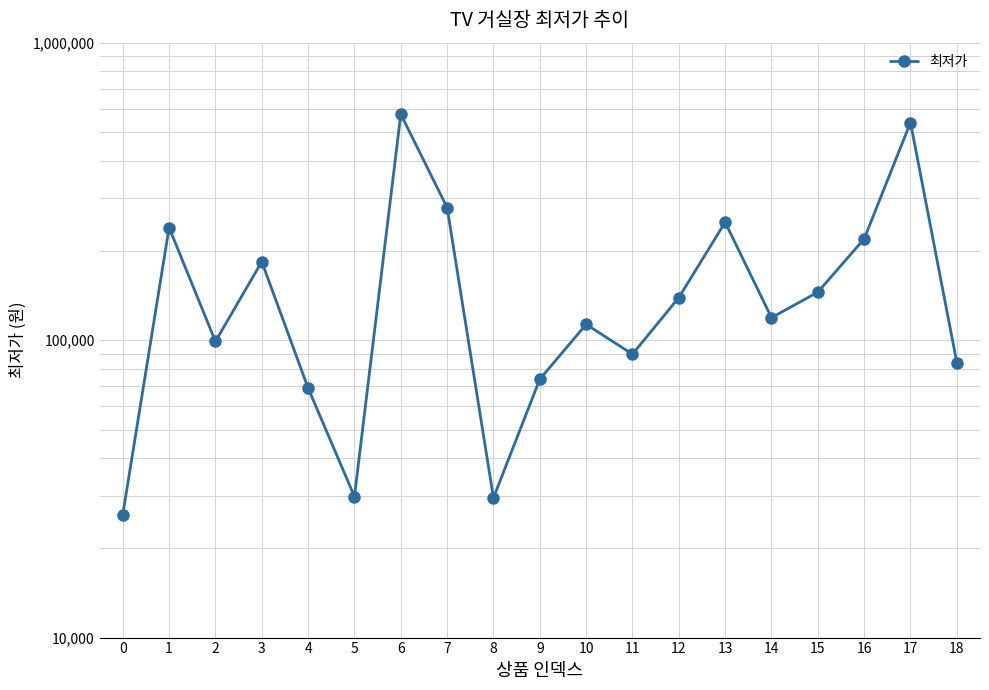

What is the value of the 8th point from the left?

279000